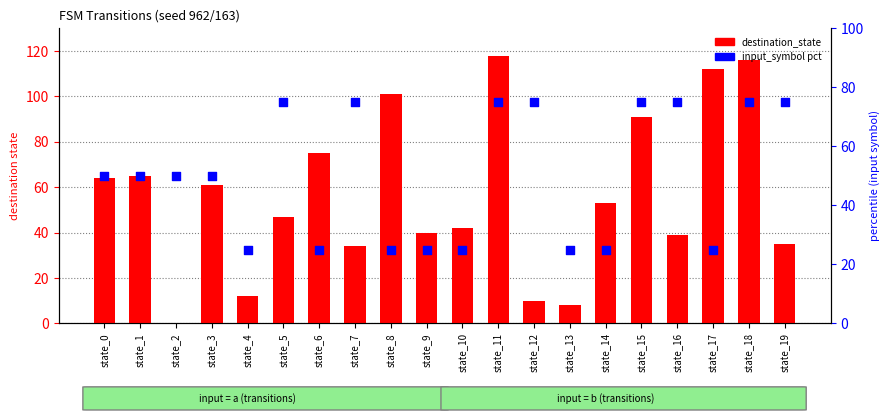

Which series reaches the minimum Y coordinate?

destination_state